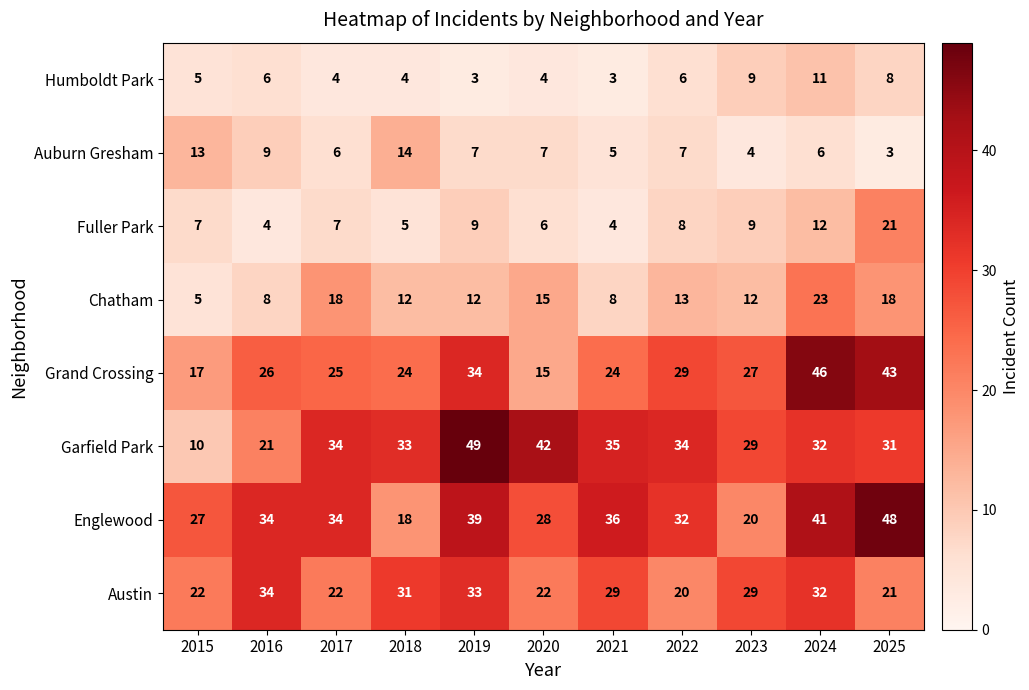

Read the Grand Crossing value at 2020, to the nearest 10.

20